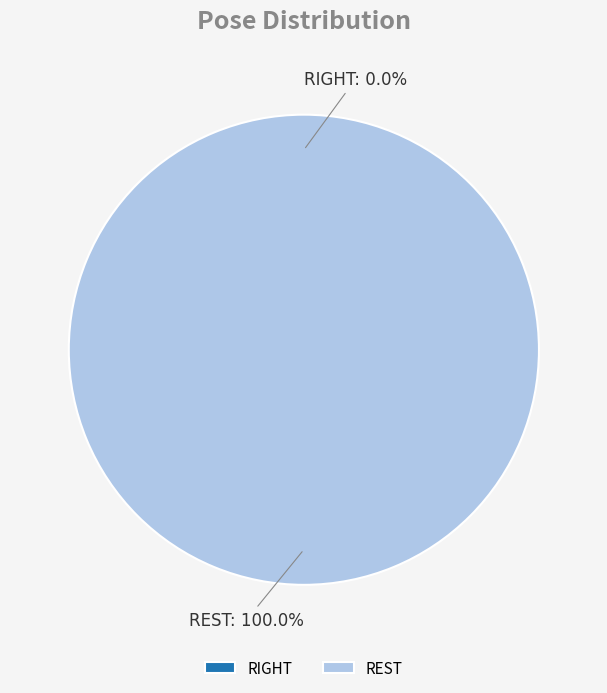

To the nearest percent, what is the average slice percentage?

50%